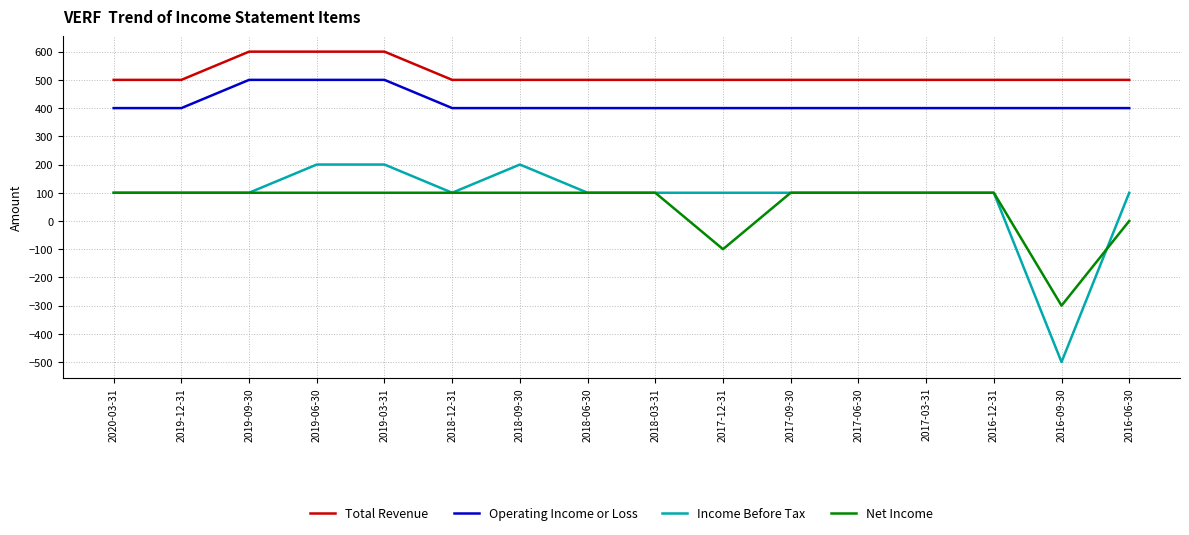

Is the value of Operating Income or Loss at 2016-09-30 greater than the value of Income Before Tax at 2017-12-31?

Yes